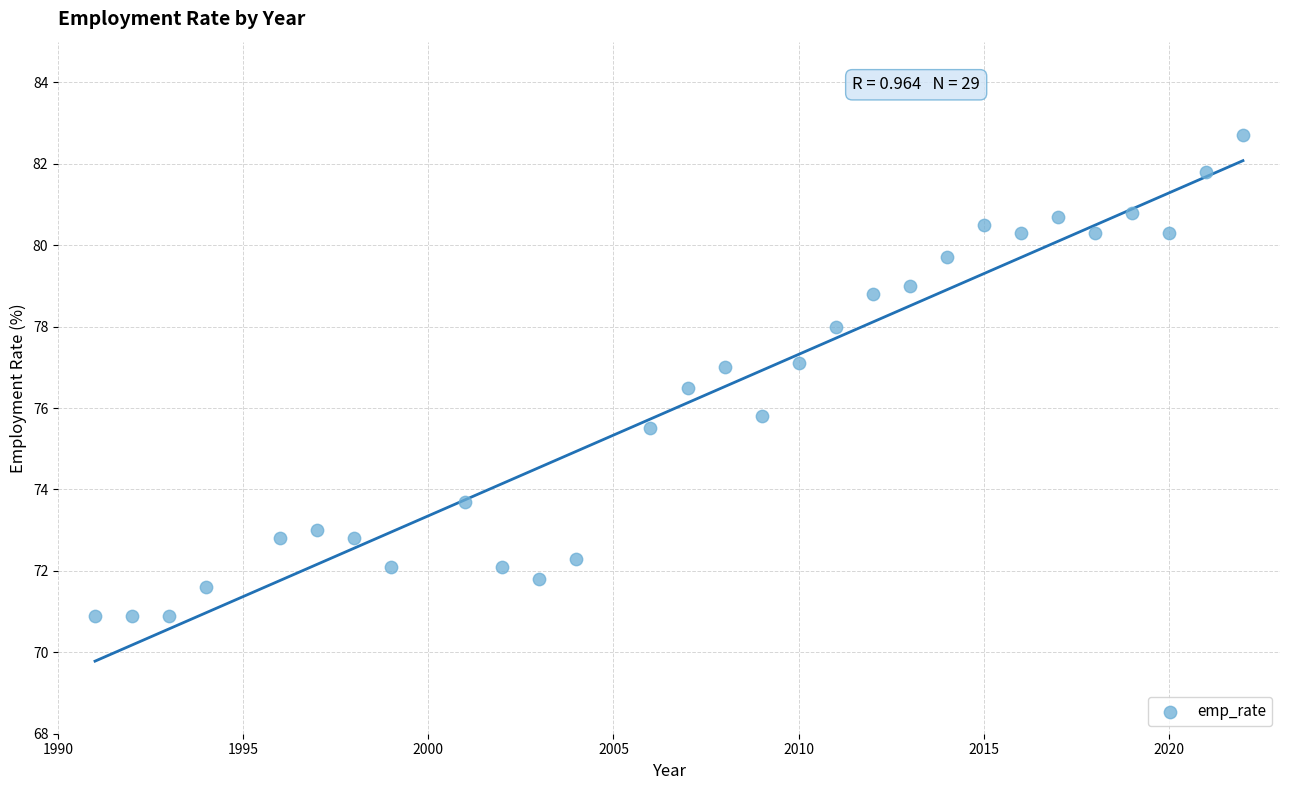

What Y value in the scatter plot is closest to 76?

75.8